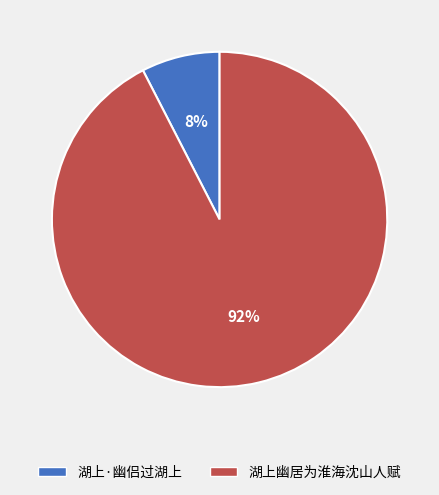

Which has a higher value, 湖上幽居为淮海沈山人赋 or 湖上·幽侣过湖上?

湖上幽居为淮海沈山人赋